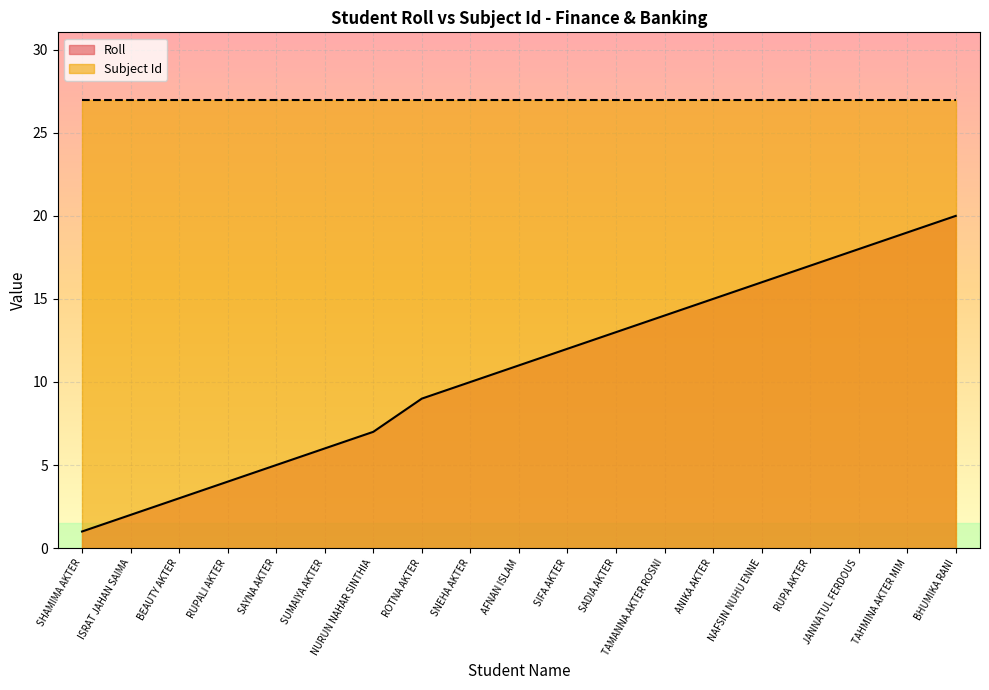

What value does the data have at SADIA AKTER, to the nearest 5?

15